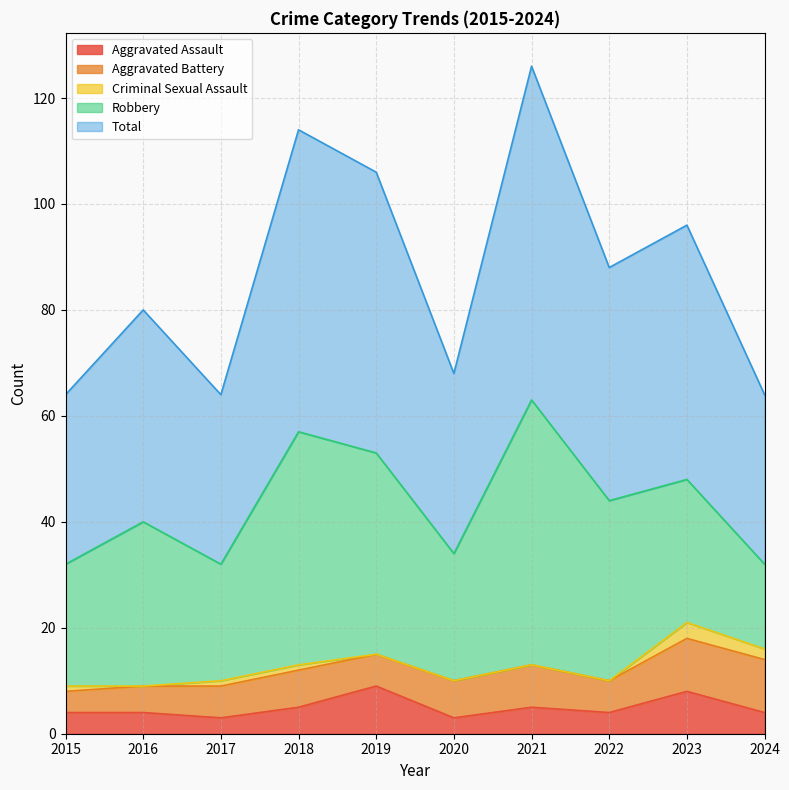

Rank the series by their maximum value, from highest to lowest.

Total, Robbery, Aggravated Battery, Aggravated Assault, Criminal Sexual Assault